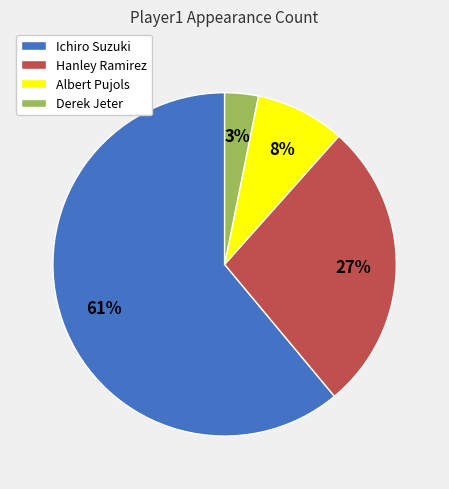

Rank the categories by value from highest to lowest.

Ichiro Suzuki, Hanley Ramirez, Albert Pujols, Derek Jeter